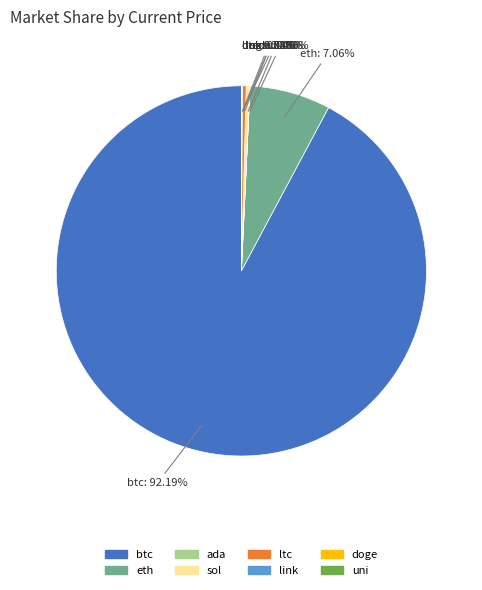

How much of the chart is everything except eth?

92.9%